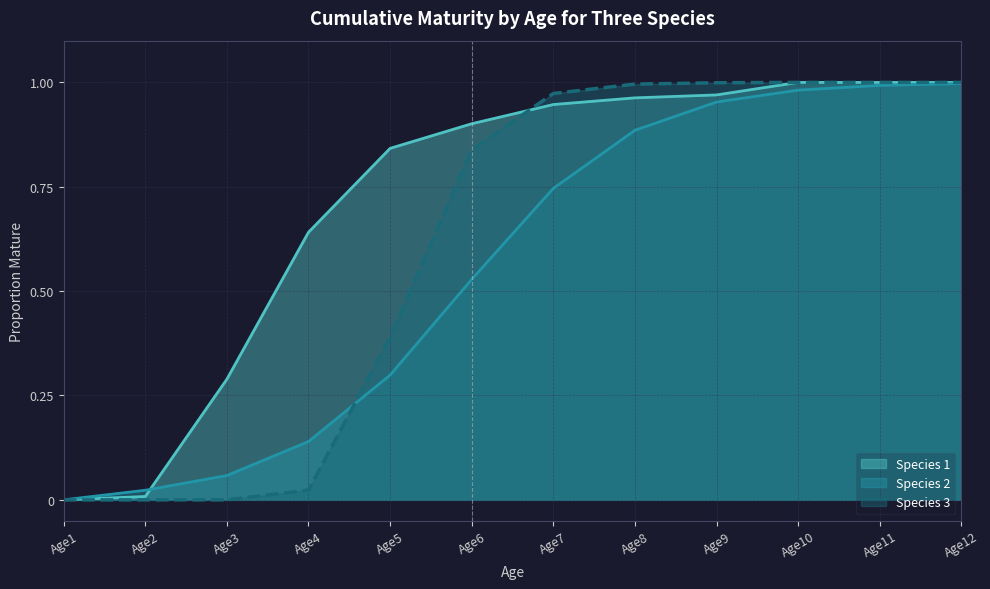

How many data points does each series have?

12